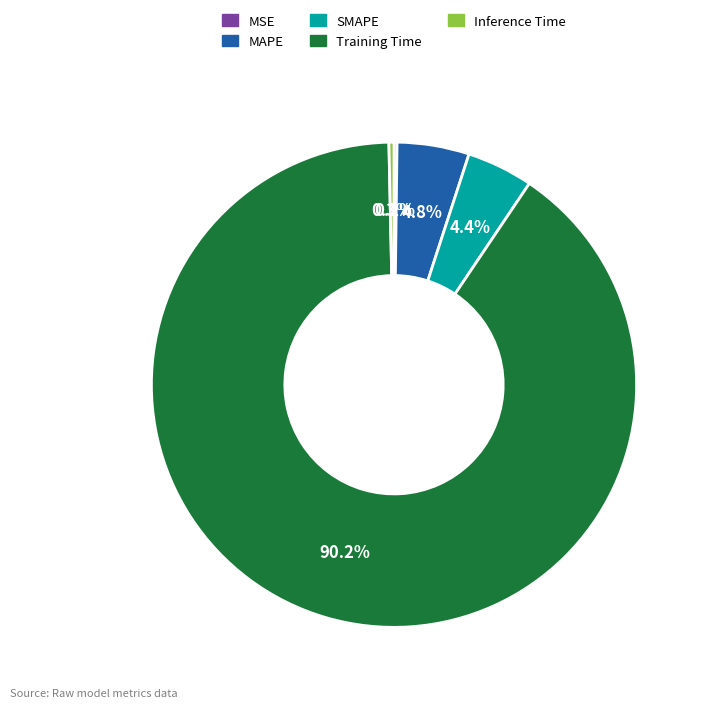

Which has a higher value, Inference Time or MAPE?

MAPE